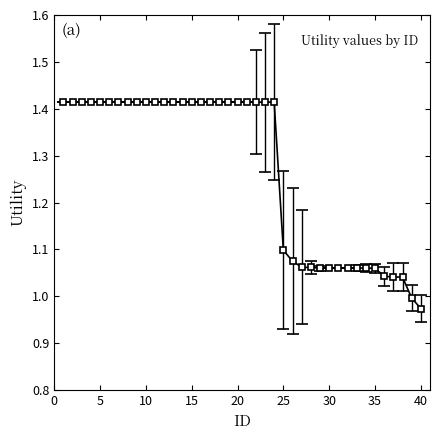

What is the average value?

1.3